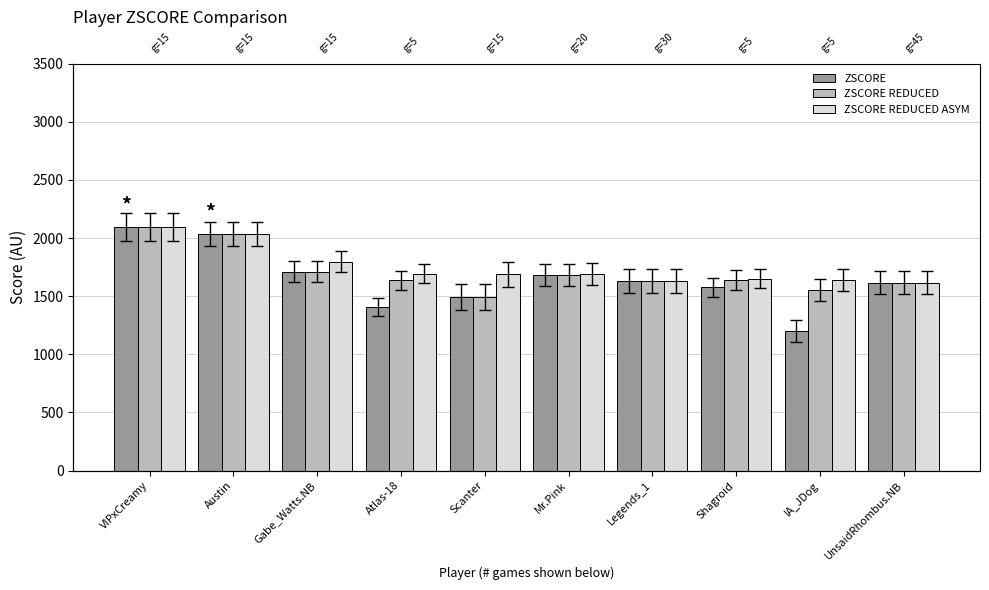

How many bars are there in total?

30